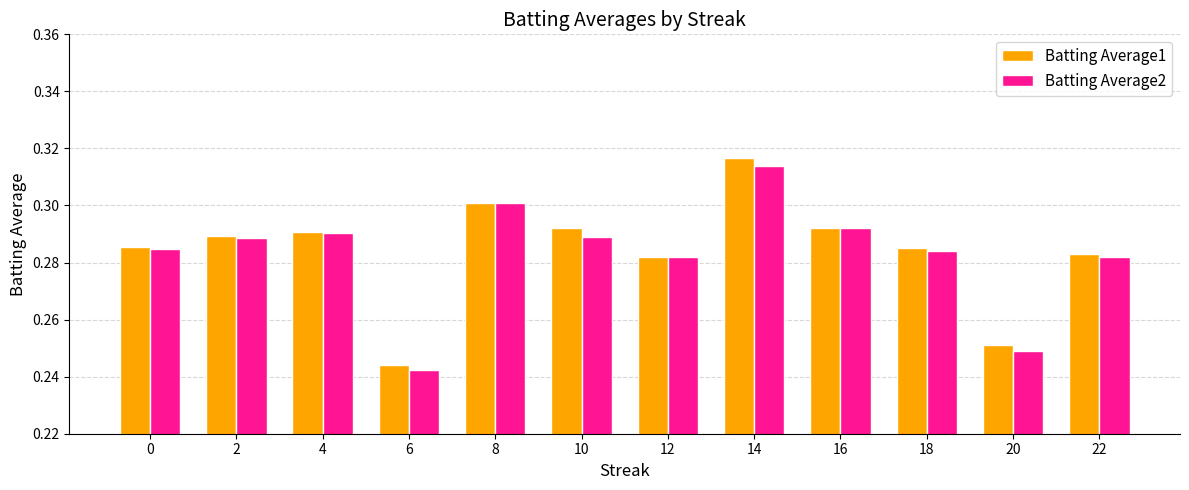

Is the value of Batting Average2 at 14 greater than the value of Batting Average1 at 6?

Yes